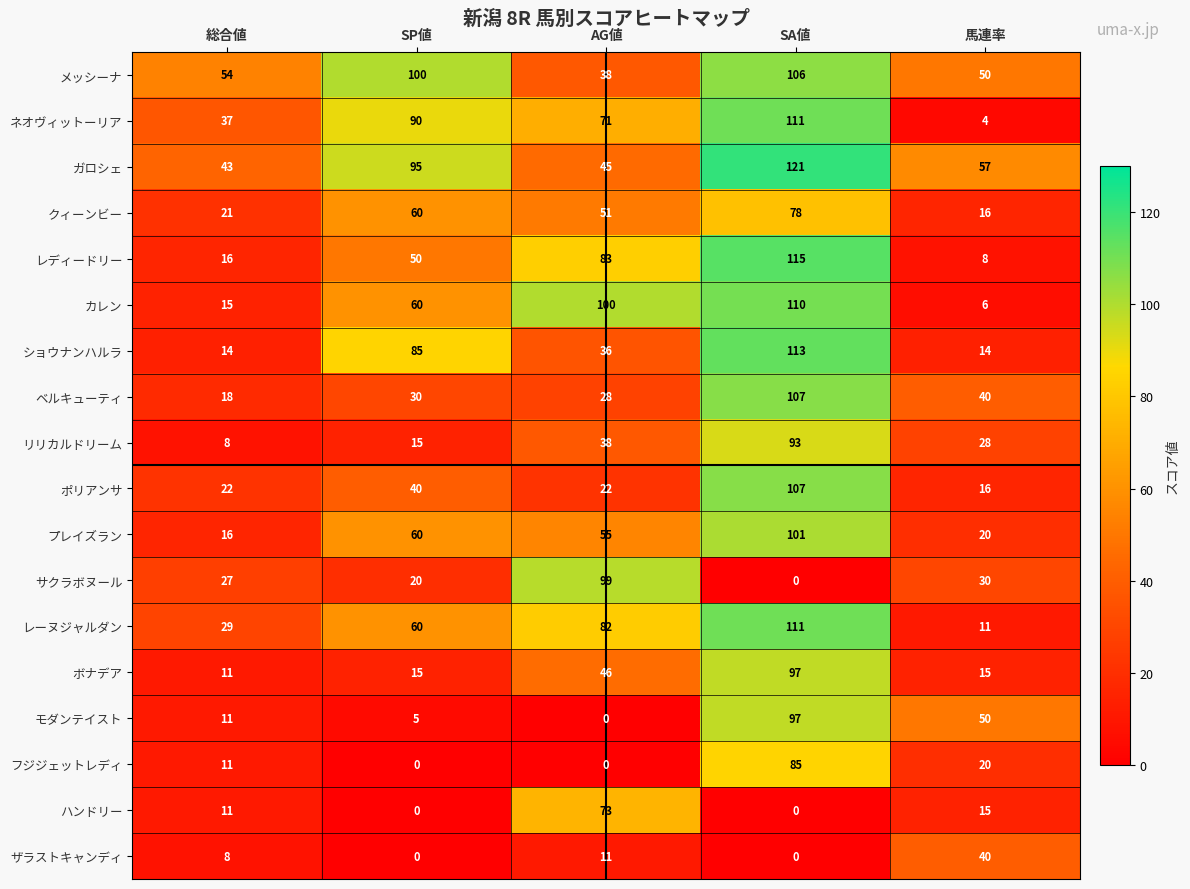

List the labels in order of レディードリー value, smallest first.

馬連率, 総合値, SP値, AG値, SA値